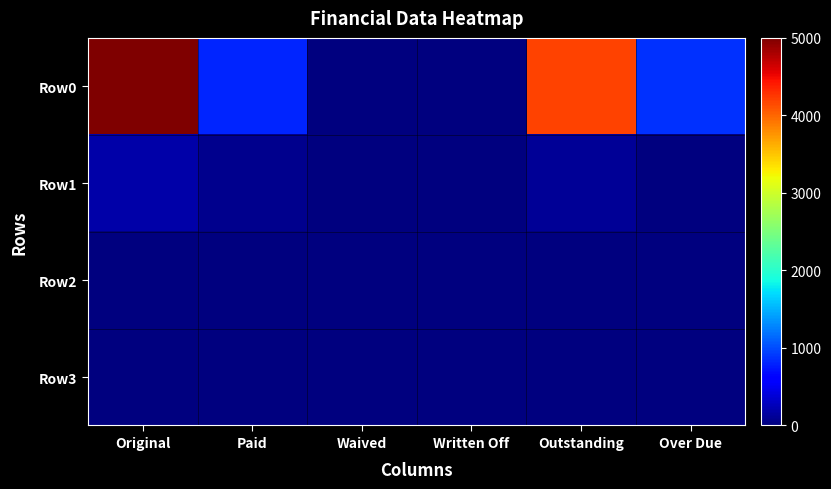

What is the difference between the highest and lowest values at Outstanding?

4186.2